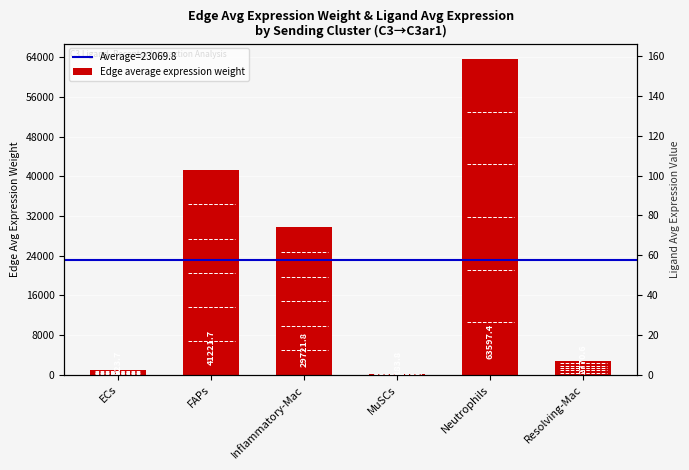

What is the change in value from MuSCs to Neutrophils?

+63413.6